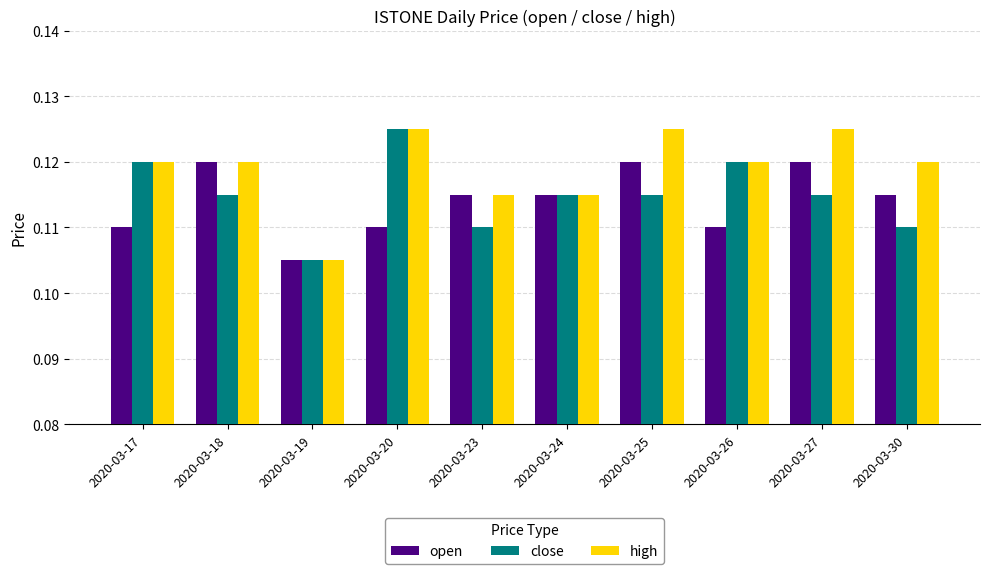

How many distinct data groups are displayed?

3